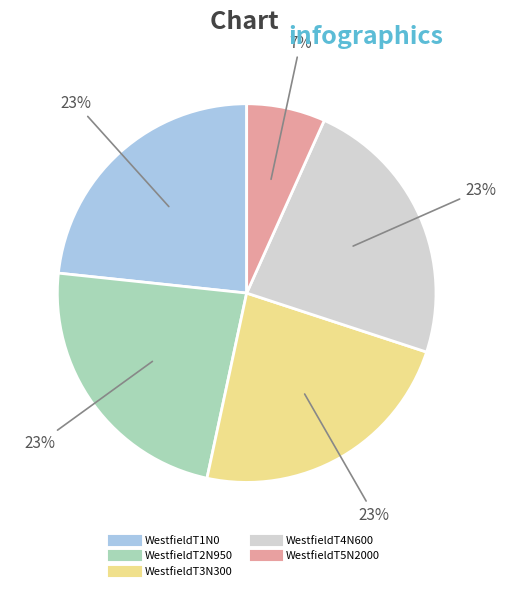

Is there any slice that represents more than half of the pie?

No